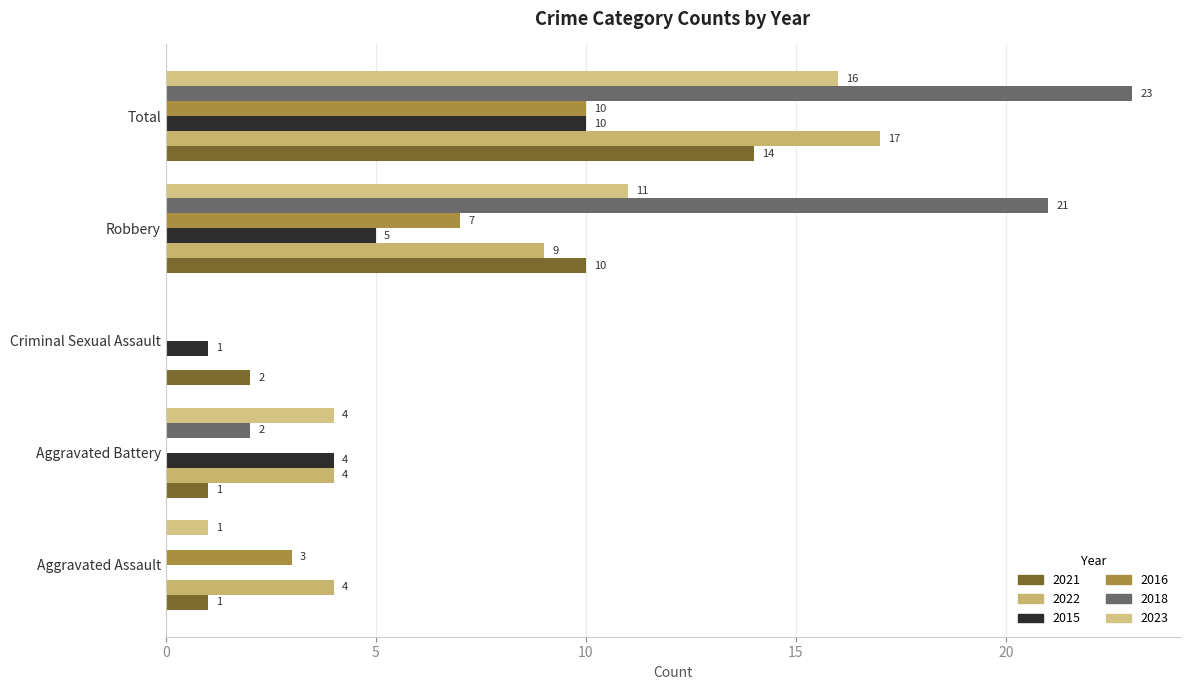

Which series has the widest spread of values?

2018